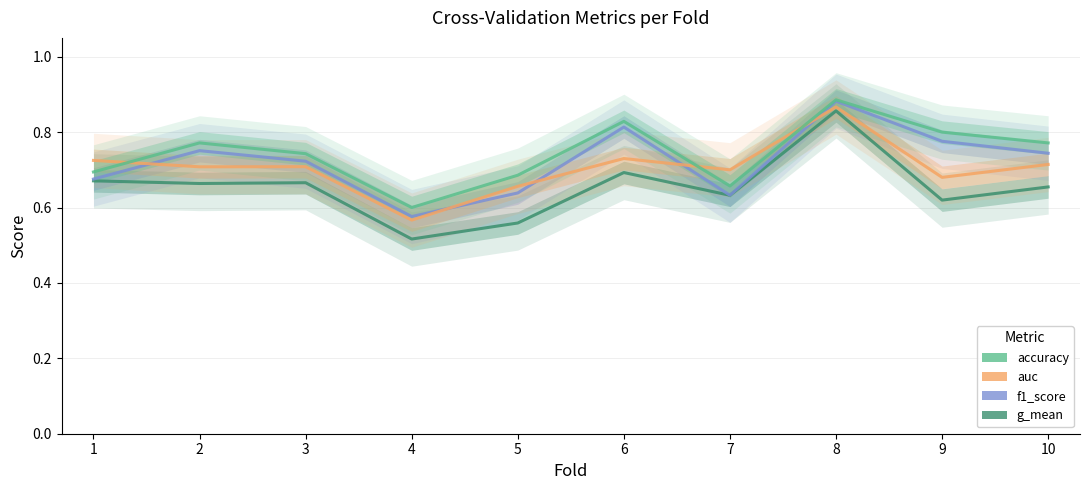

What is the difference between the f1_score values at 6 and 7?

0.2